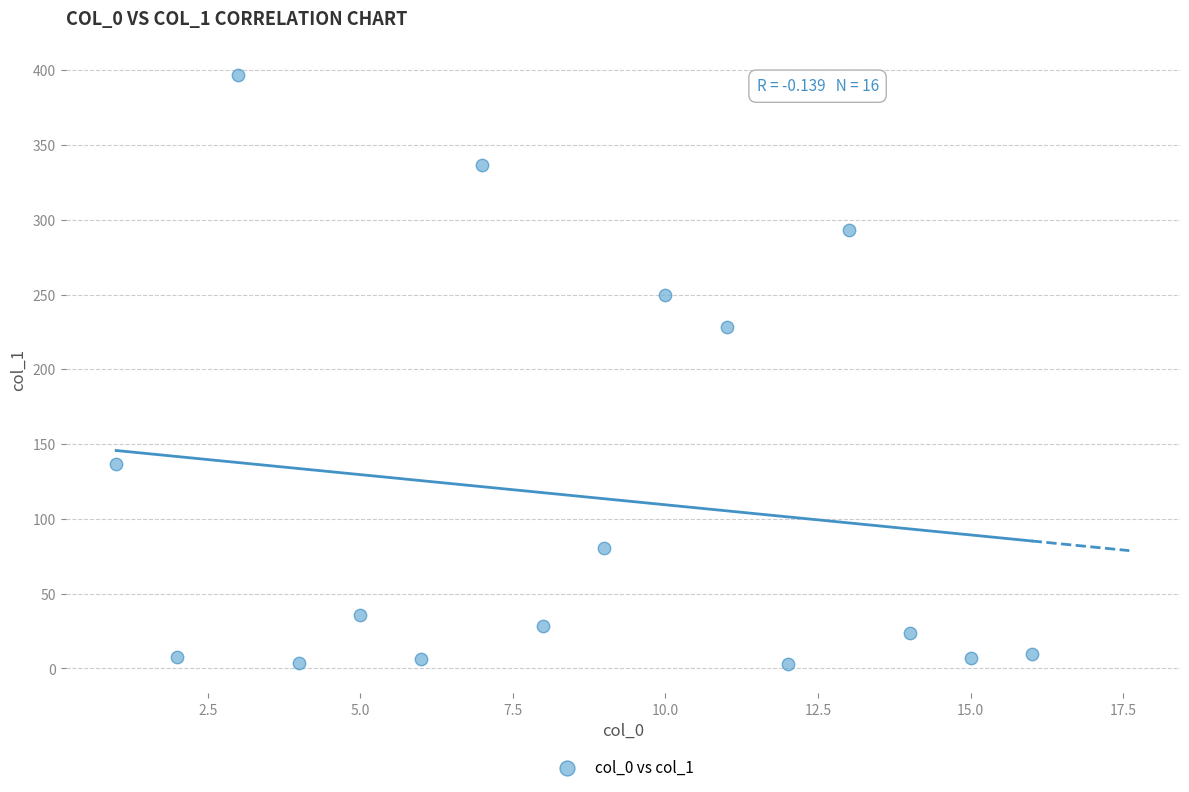

What is the range of Y values (max minus min)?

394.0